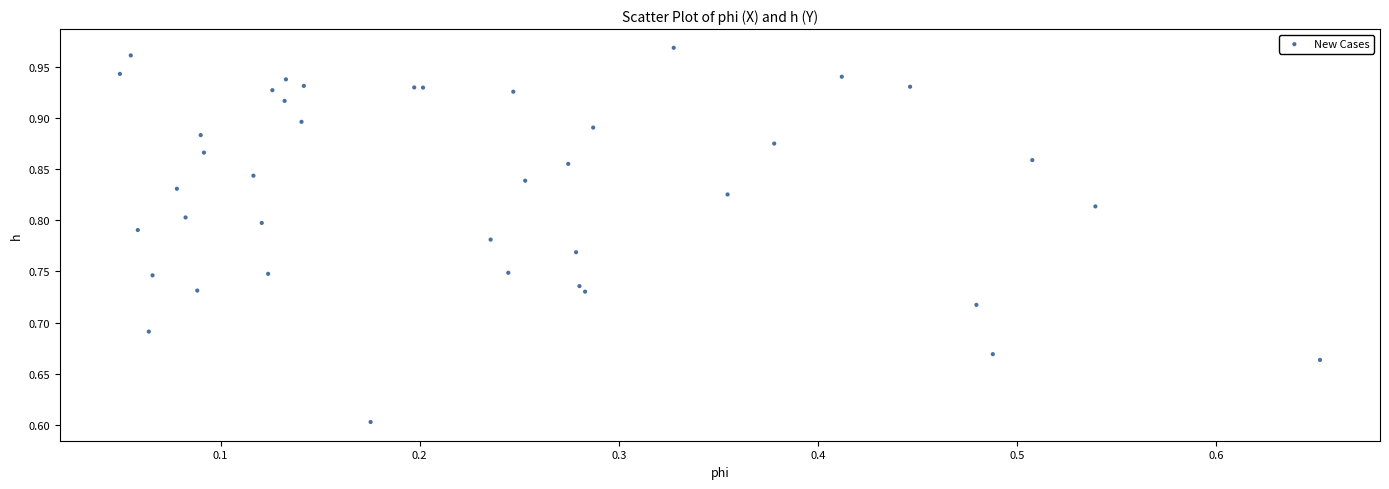

What Y value in the scatter plot is closest to 0?

0.6